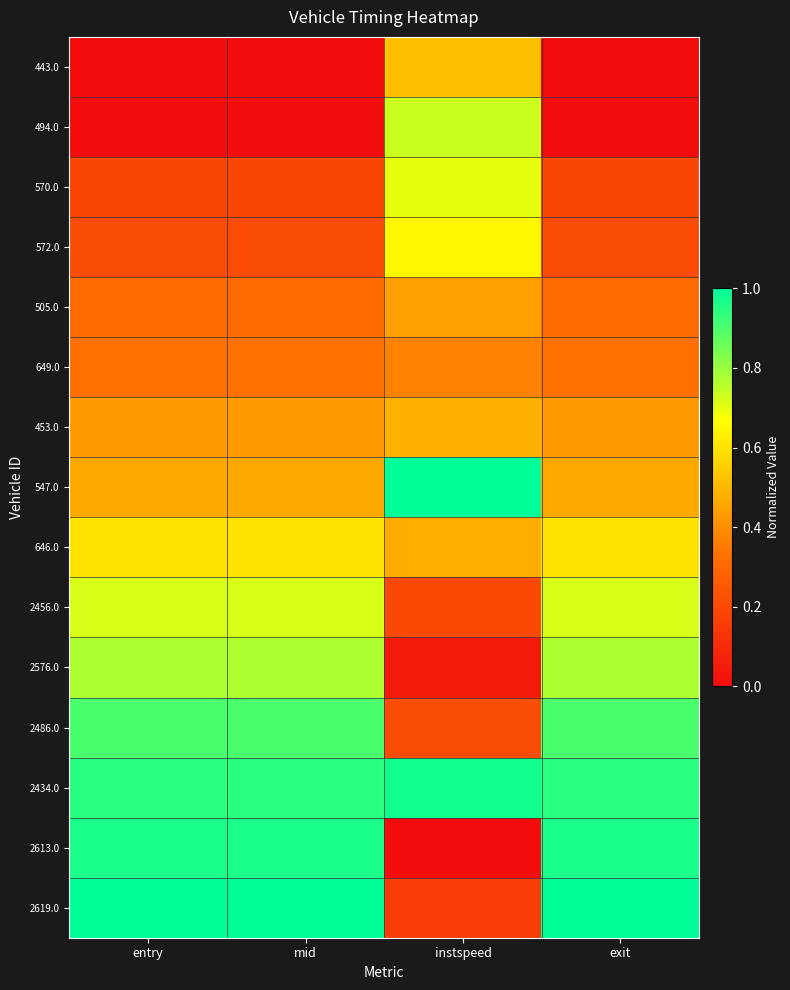

List the series in order of their peak value, lowest first.

649.0, 505.0, 453.0, 443.0, 646.0, 572.0, 570.0, 2456.0, 494.0, 2576.0, 2486.0, 2613.0, 2434.0, 547.0, 2619.0